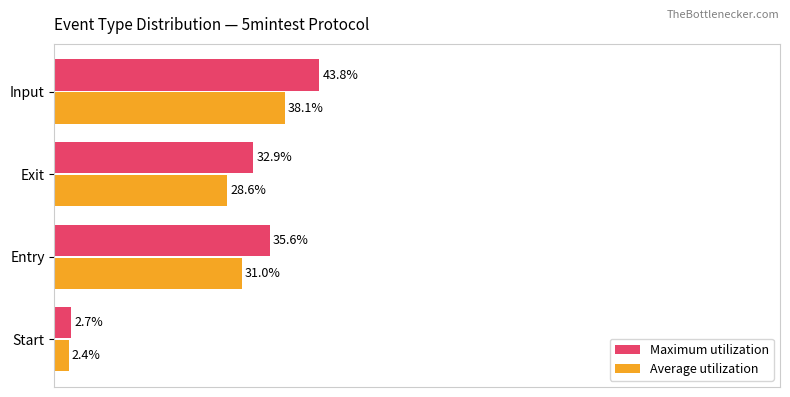

Is the value of Maximum utilization at Entry greater than the value of Average utilization at Input?

No